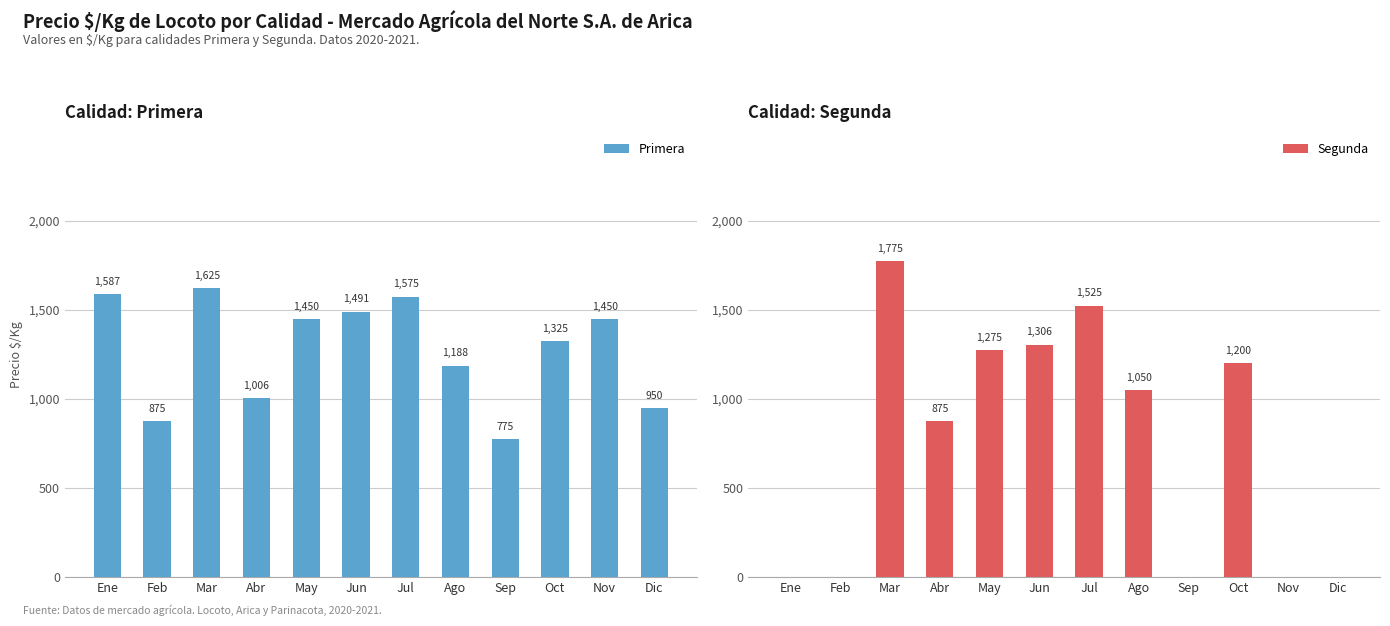

Which category has the lowest value in the Primera series?

Sep